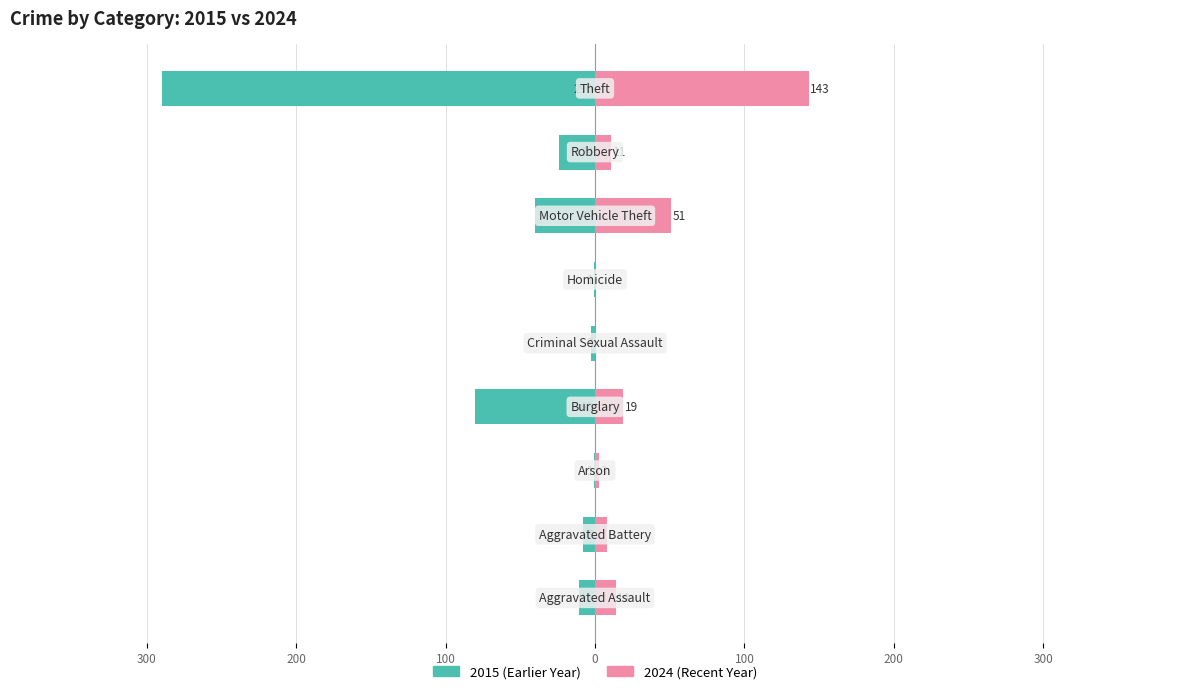

Are the bars horizontal?

Yes